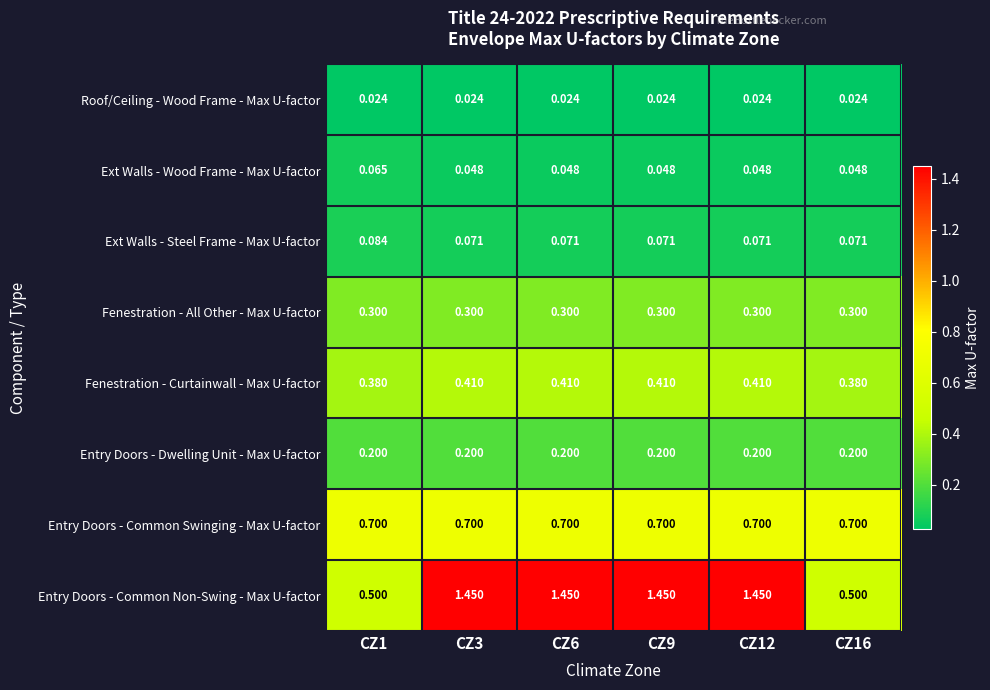

Which series has the largest range (max minus min)?

Entry Doors - Common Non-Swing - Max U-factor